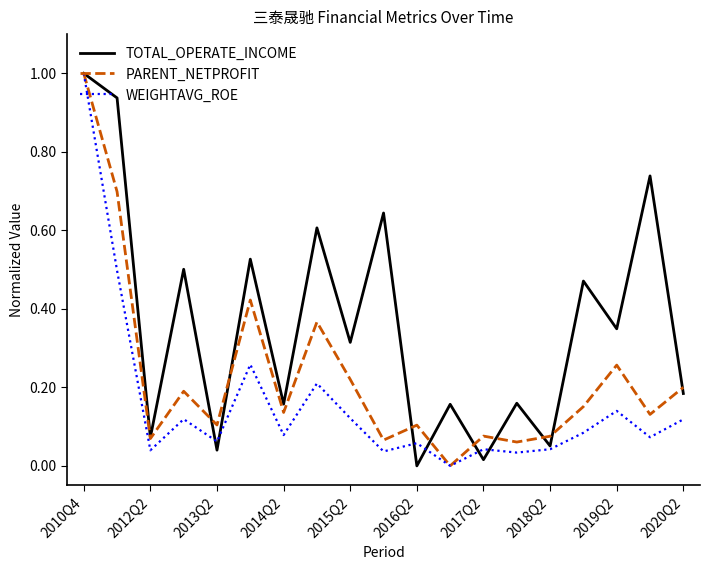

Does the chart display data point markers on the line(s)?

No